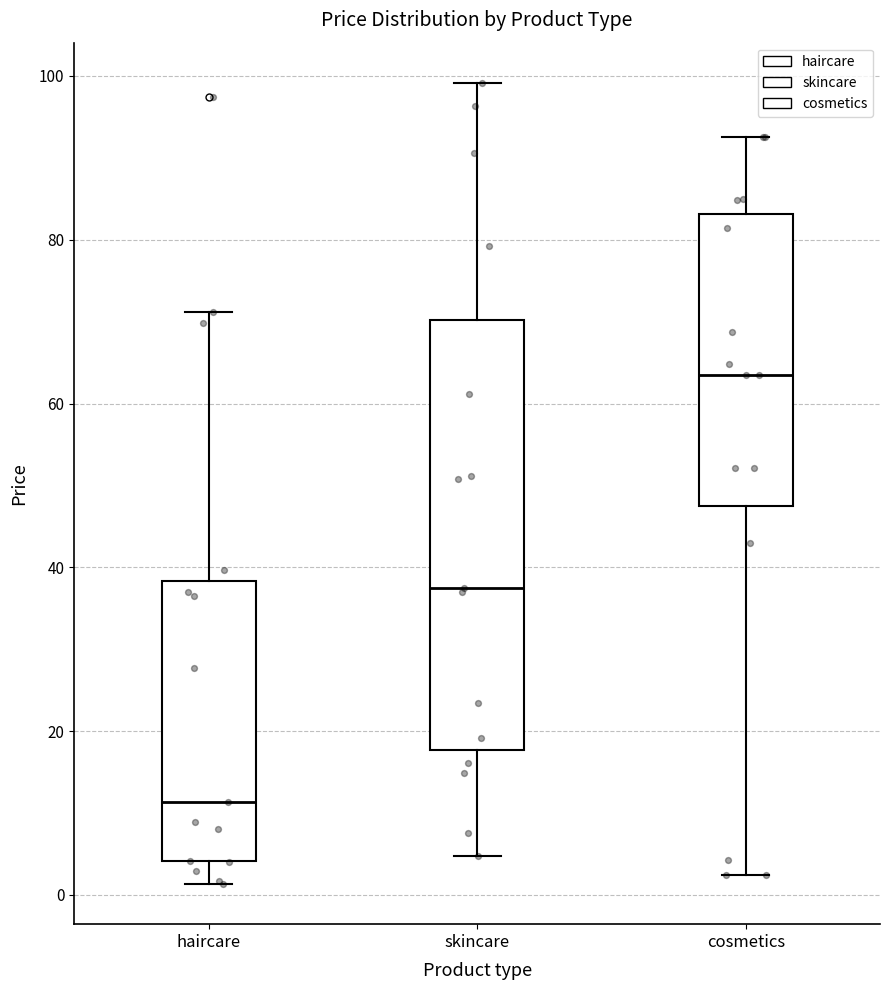

Comparing the boxes themselves (not the whiskers), which one is the tallest?

skincare